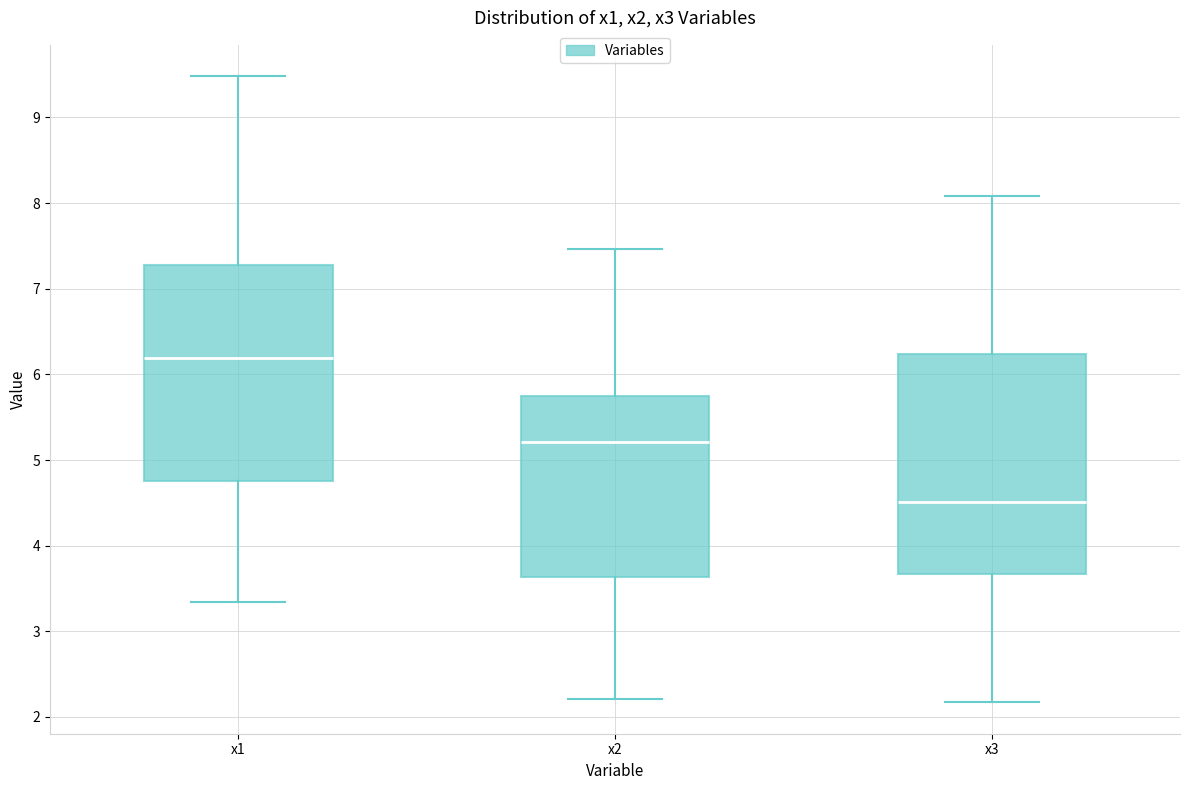

Reading left to right, transcribe this box plot: for each box, give where its median line is, the range the box spans, and where its two whiskers end, as read against the y-axis. The values are not printed on the chart, so give them approximately, as read against the axis.

x1: median 6.2, box 4.8 to 7.3, whiskers 3.3 to 9.5
x2: median 5.2, box 3.6 to 5.7, whiskers 2.2 to 7.5
x3: median 4.5, box 3.7 to 6.2, whiskers 2.2 to 8.1